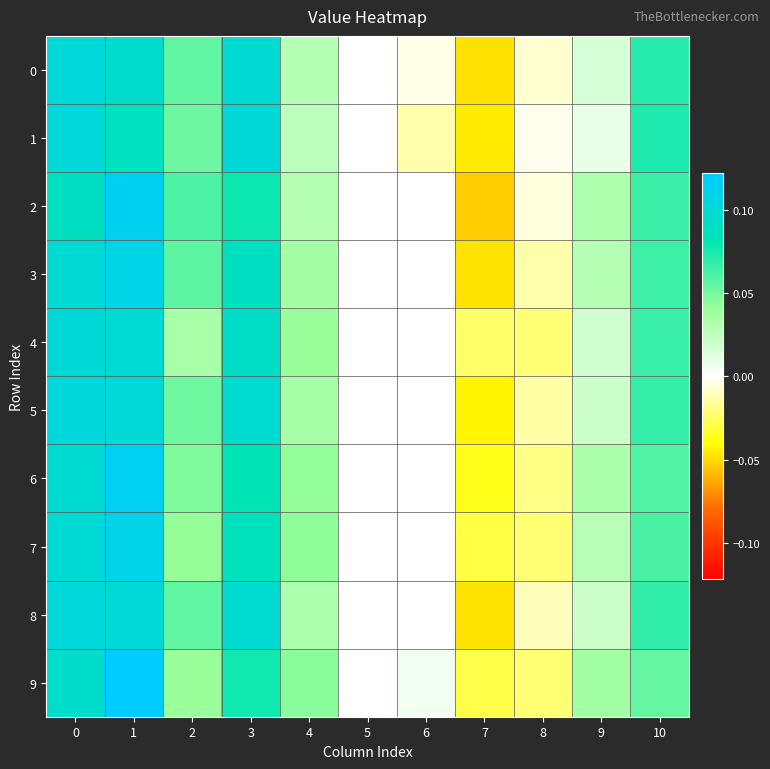

What is the total value across all series at 8?

-0.1